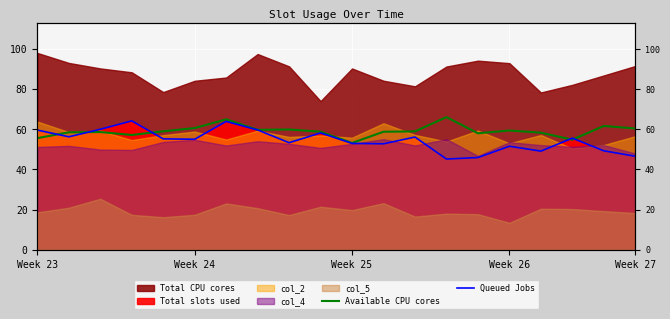

What is the label of the 8th point from the right?

12